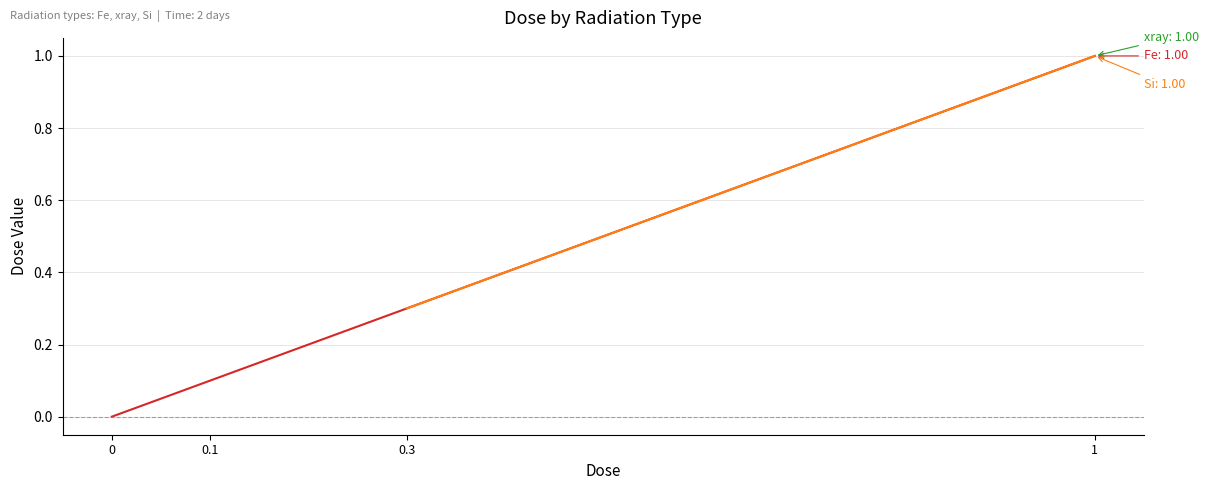

What position from the right is 0.3?

2